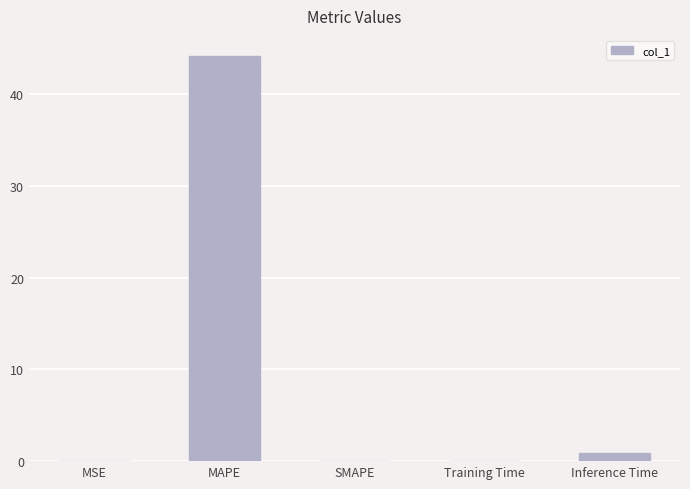

What is the approximate value at MSE?

0.1